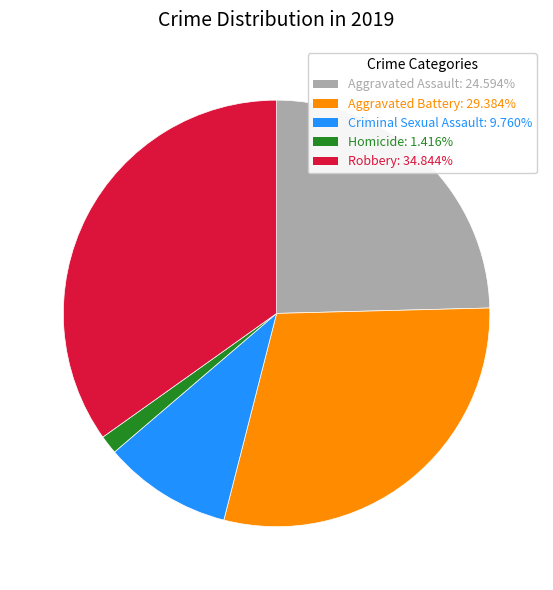

Which category has the smallest portion of the pie?

Homicide